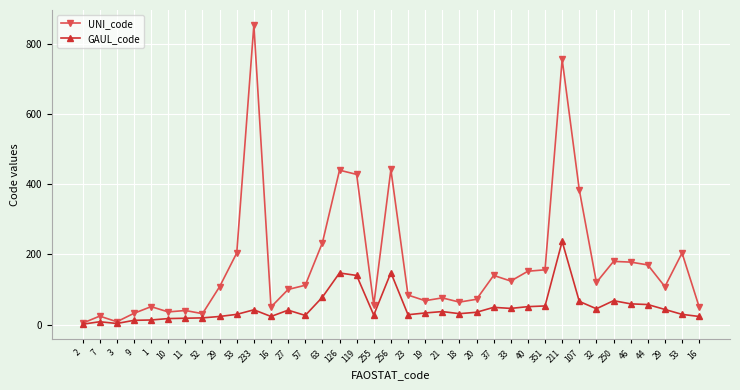

What is the spread (max minus min) of values at 29?

85